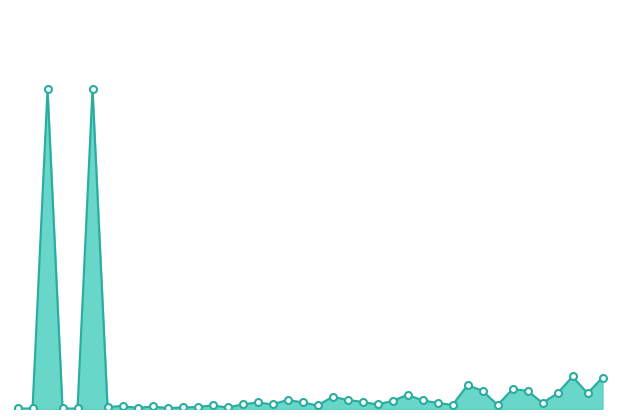

Does the chart display data point markers on the line(s)?

Yes